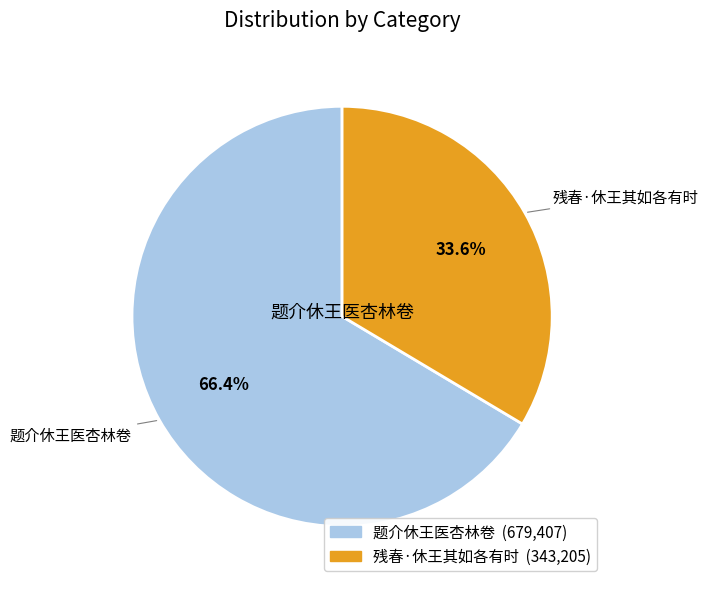

To the nearest percent, what portion does 残春·休王其如各有时 represent?

34%